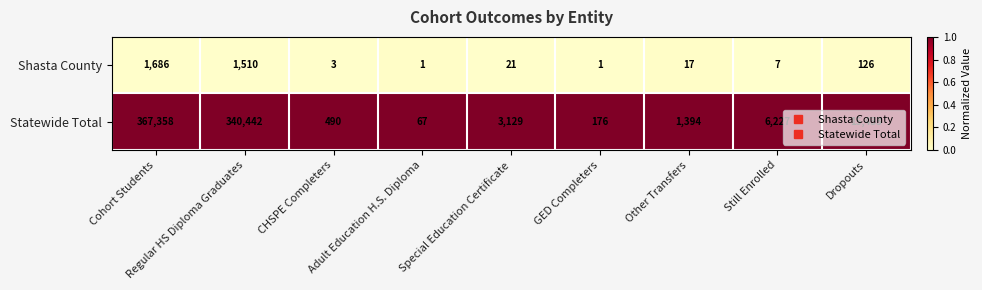

Which series has the largest total across all categories?

Statewide Total